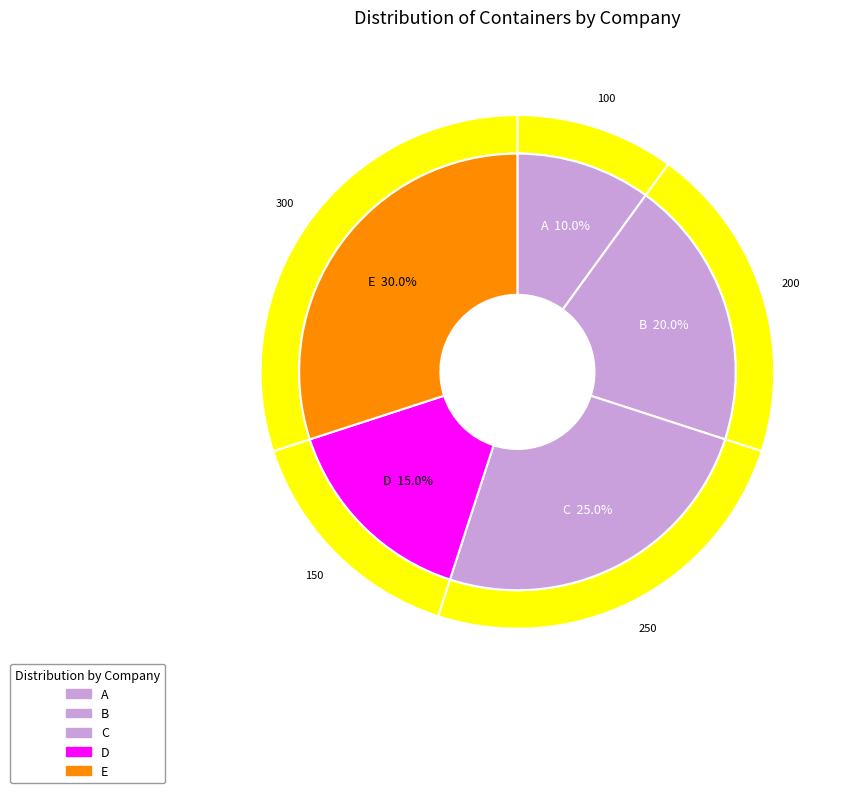

Combined, what portion of the pie is A and B?

30.0%